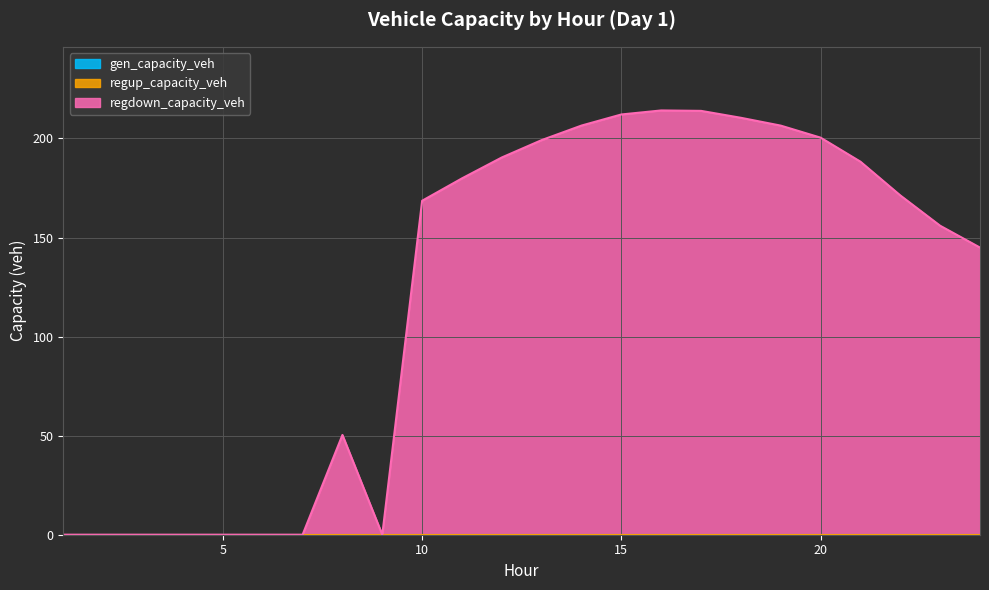

Between 7 and 16, which series saw the biggest shift?

regdown_capacity_veh